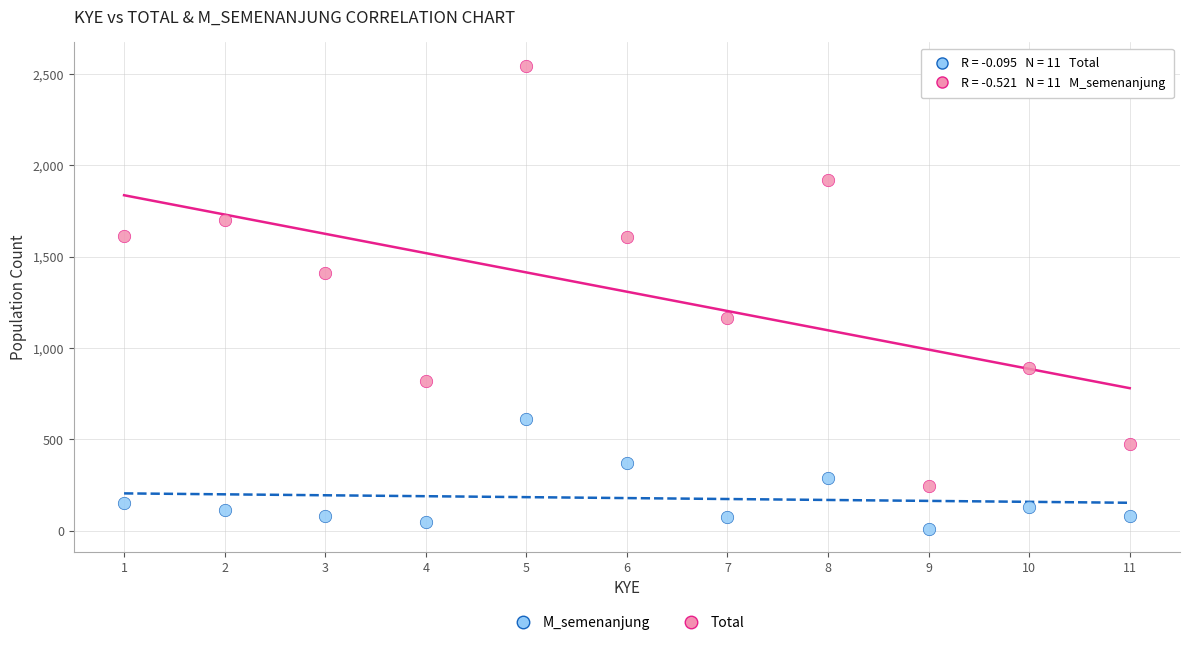

What is the X range (max minus min) for the scatter plot?

10